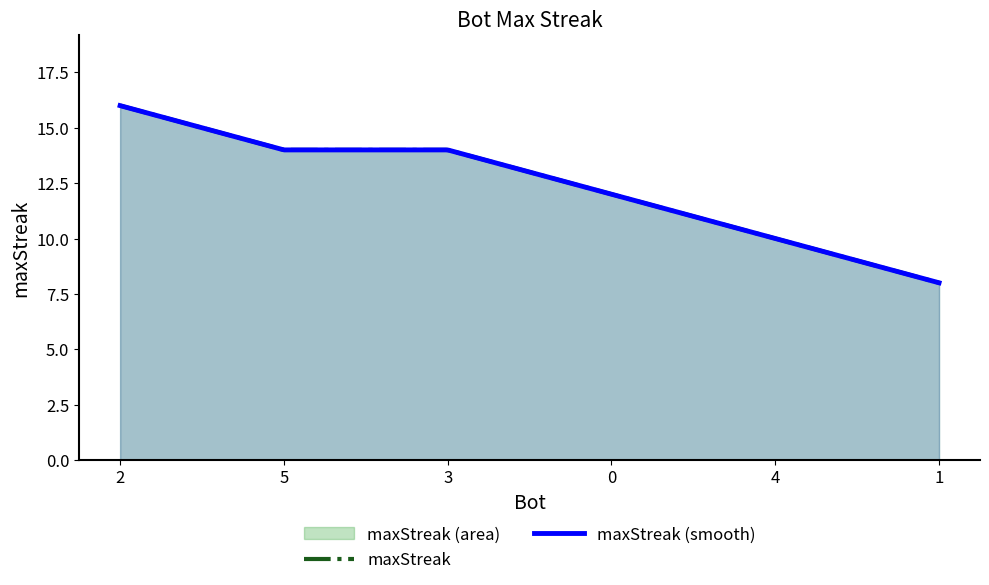

What is the change in value from 2 to 3?

-2